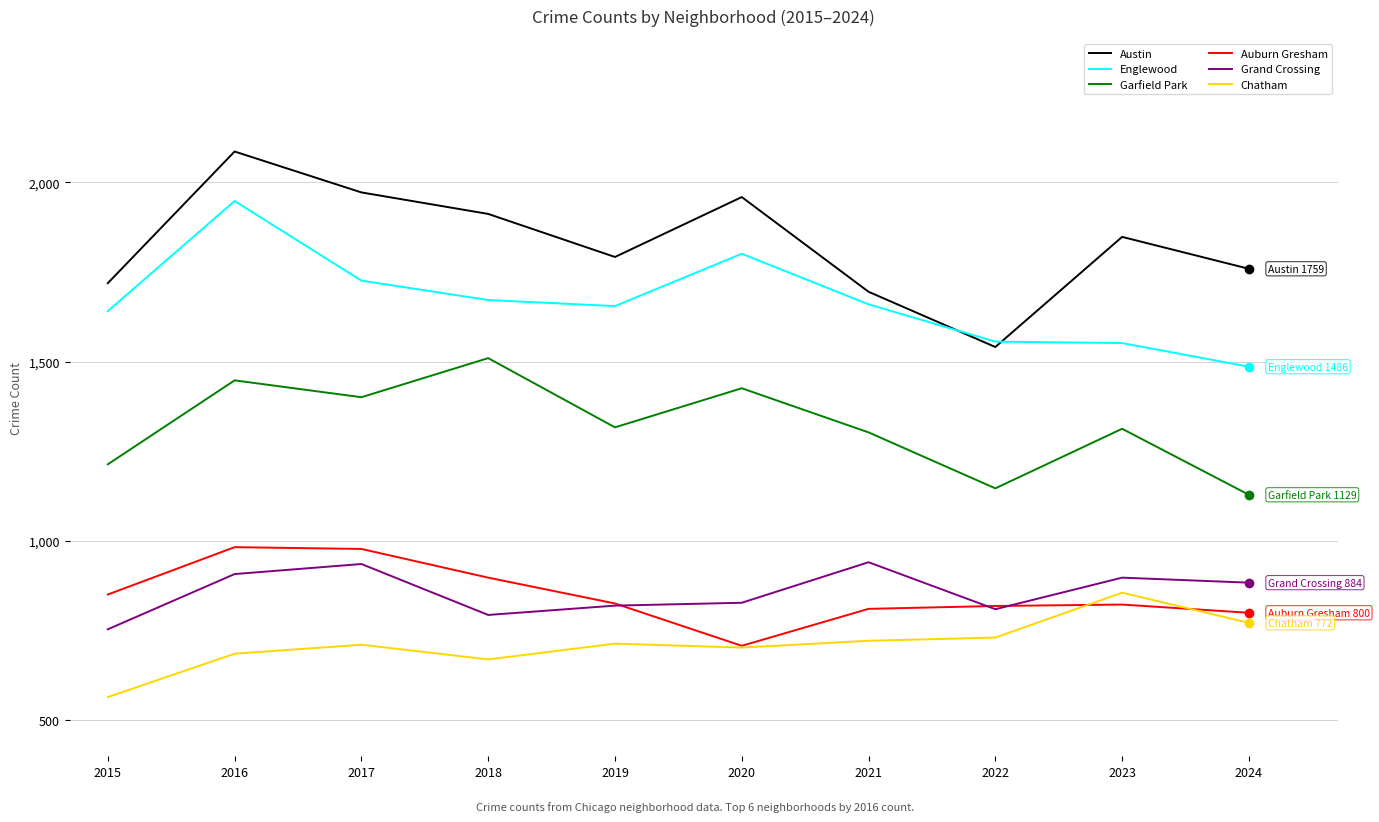

What is the average value of the Austin series?

1828